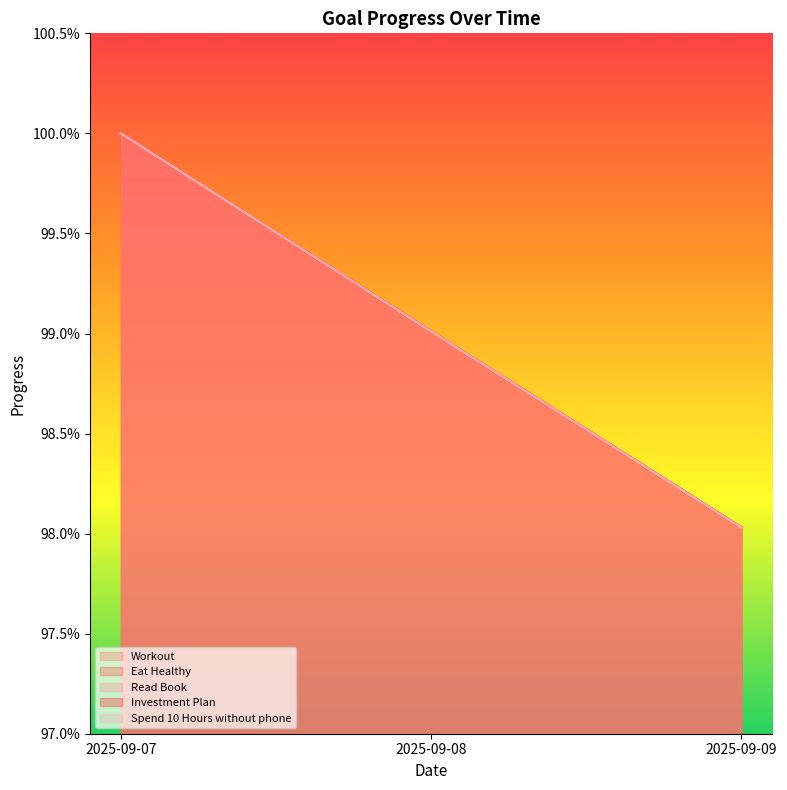

What is the sum of all Eat Healthy values?

3.0